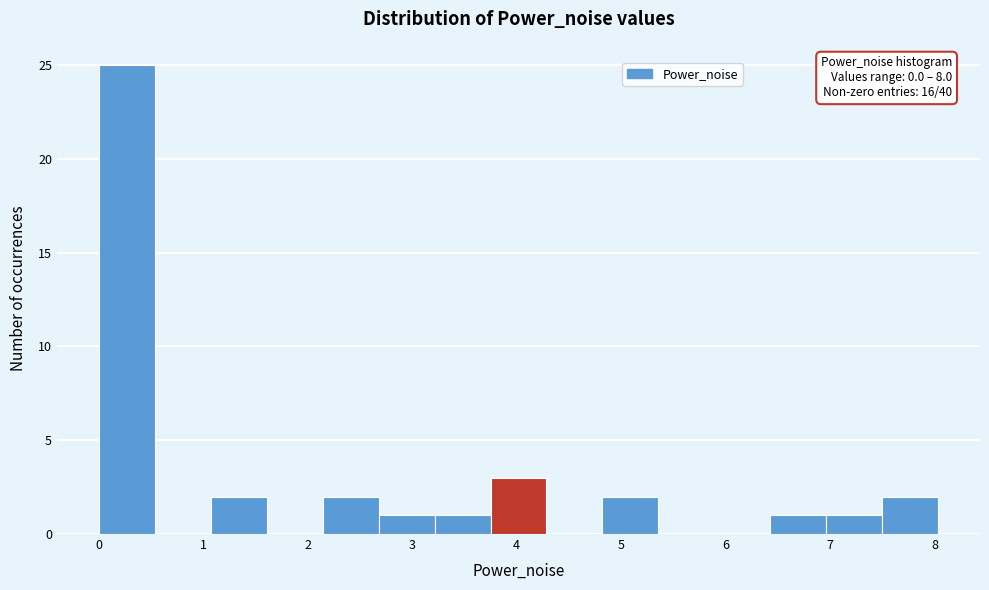

Over which range of the x-axis is the bar tallest?

0.0 to 0.5